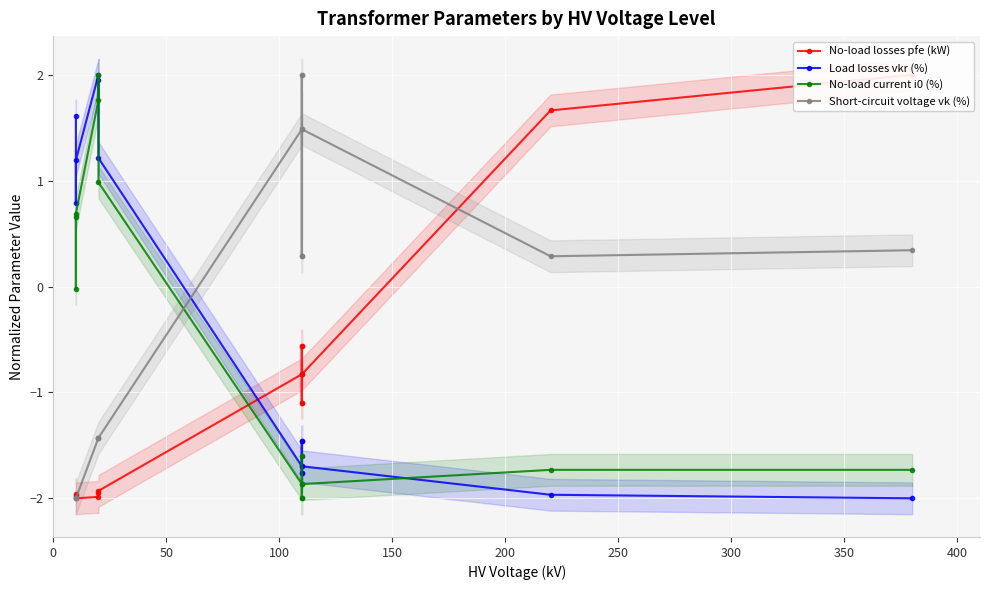

Which series has the widest spread of values?

No-load losses pfe (kW)